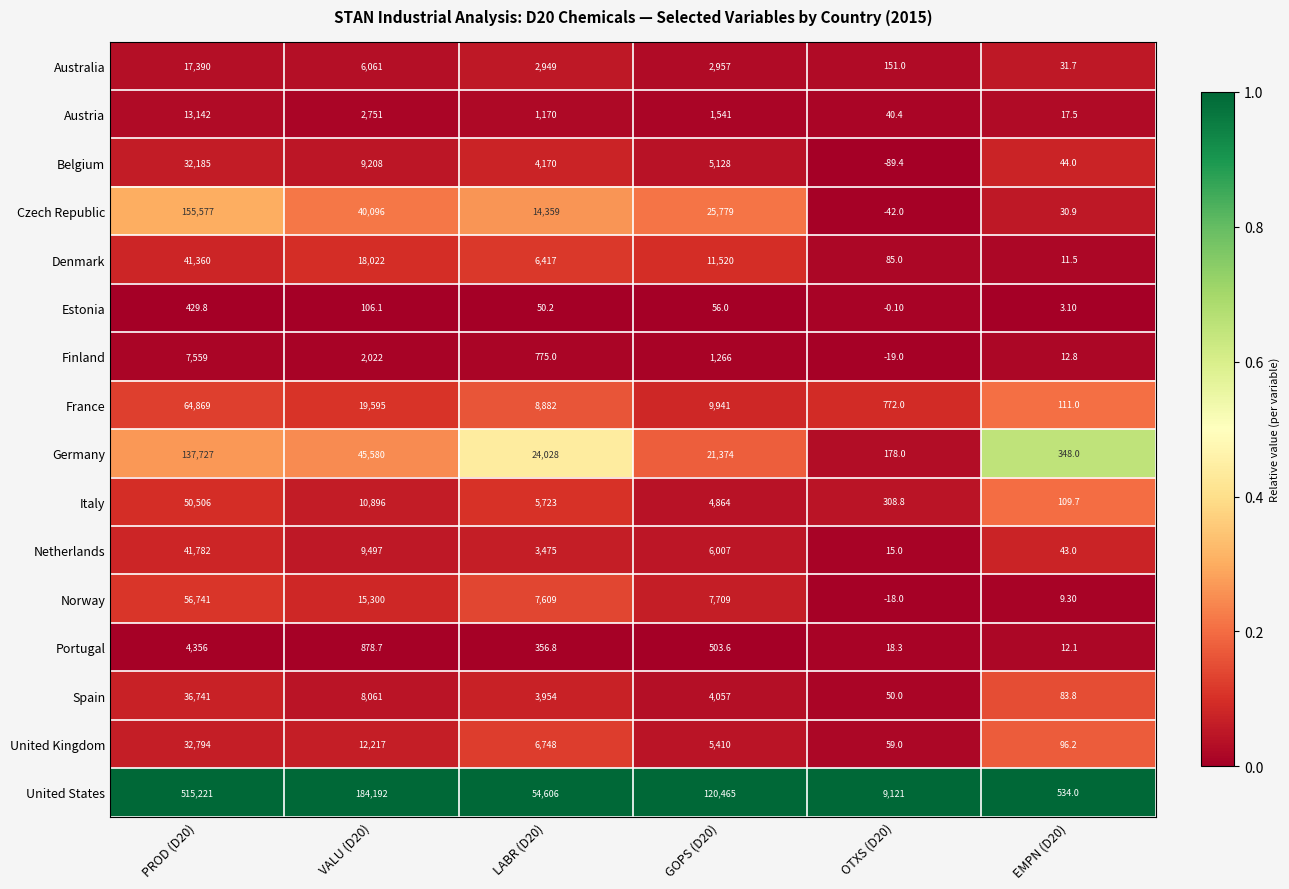

Rank the categories by Czech Republic value from highest to lowest.

PROD (D20), VALU (D20), GOPS (D20), LABR (D20), EMPN (D20), OTXS (D20)